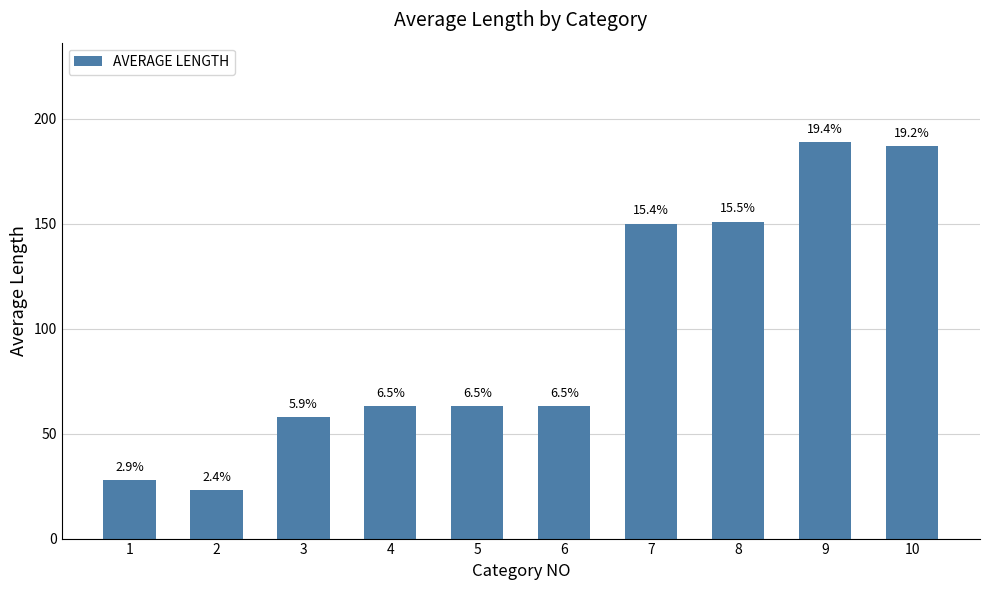

List the labels in order of value, largest first.

9, 10, 8, 7, 4, 5, 6, 3, 1, 2